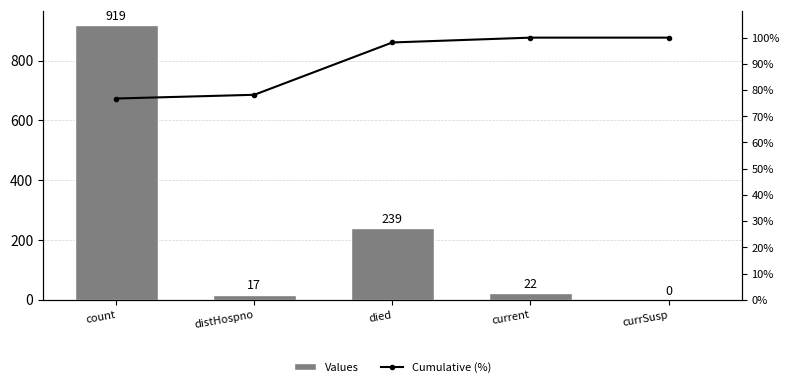

What position from the right is died?

3